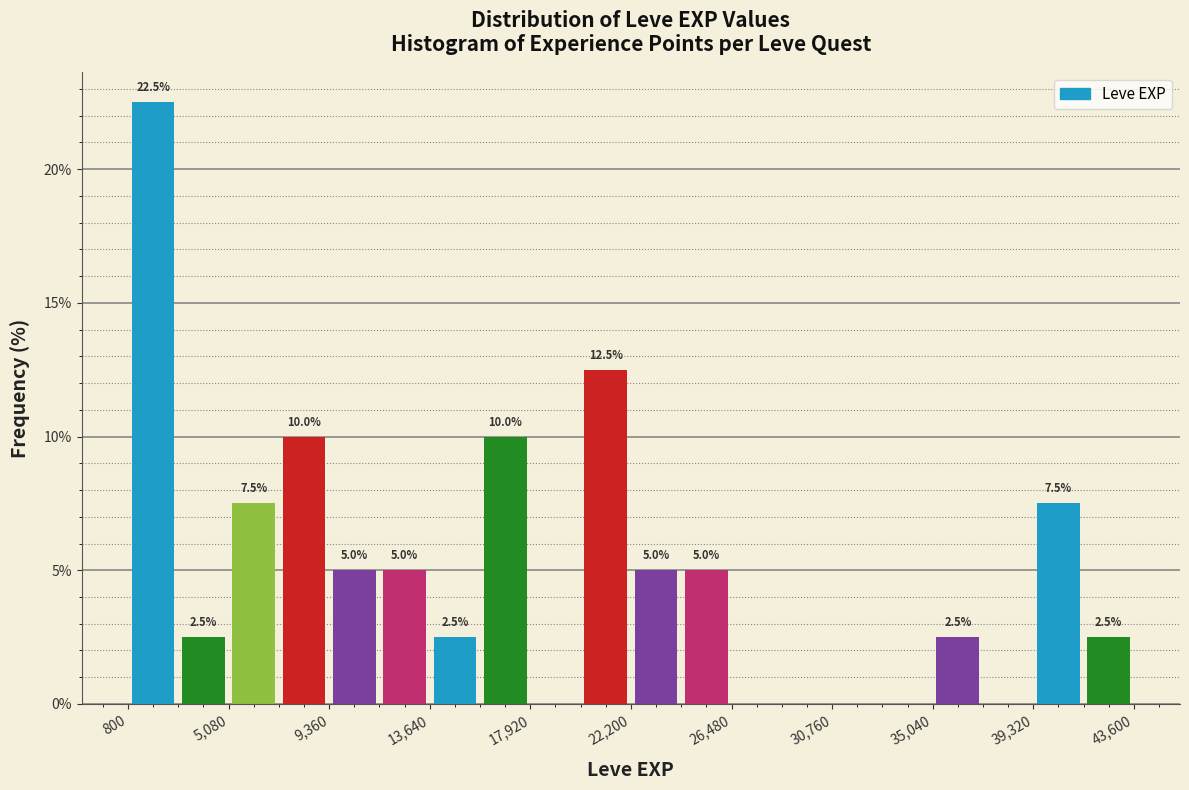

Over which range of the x-axis is the bar tallest?

1000 to 3000